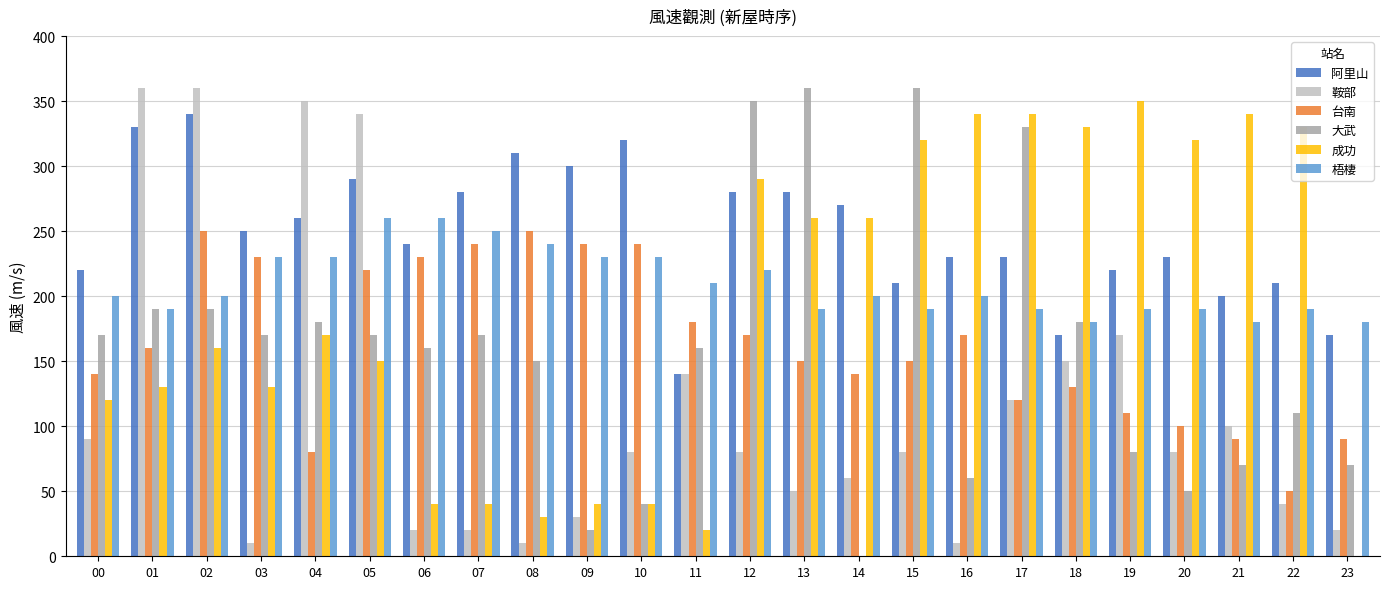

What is the maximum value for 台南?

250